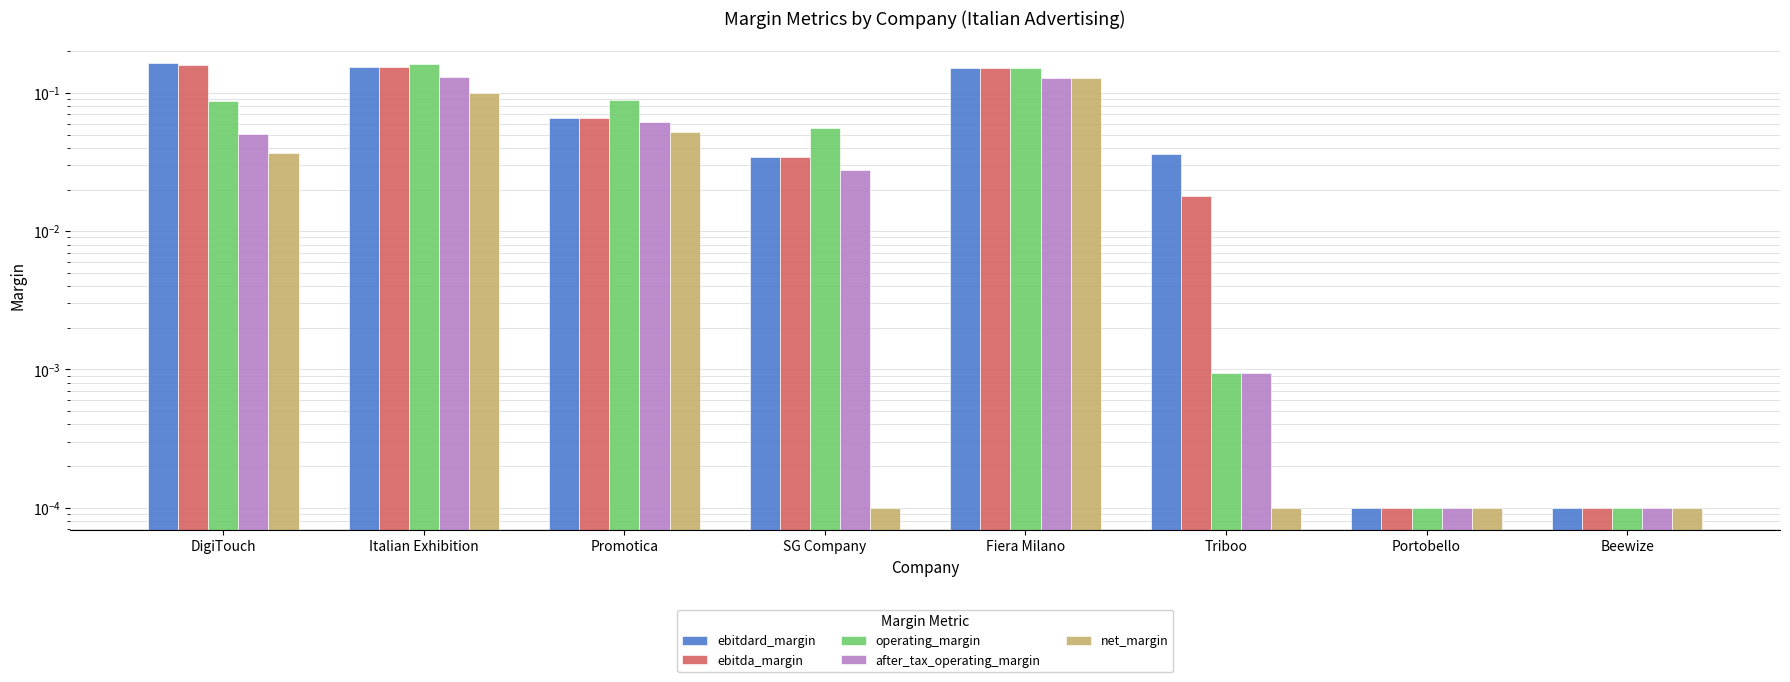

Rank the series by their maximum value, from lowest to highest.

net_margin, after_tax_operating_margin, ebitda_margin, operating_margin, ebitdard_margin